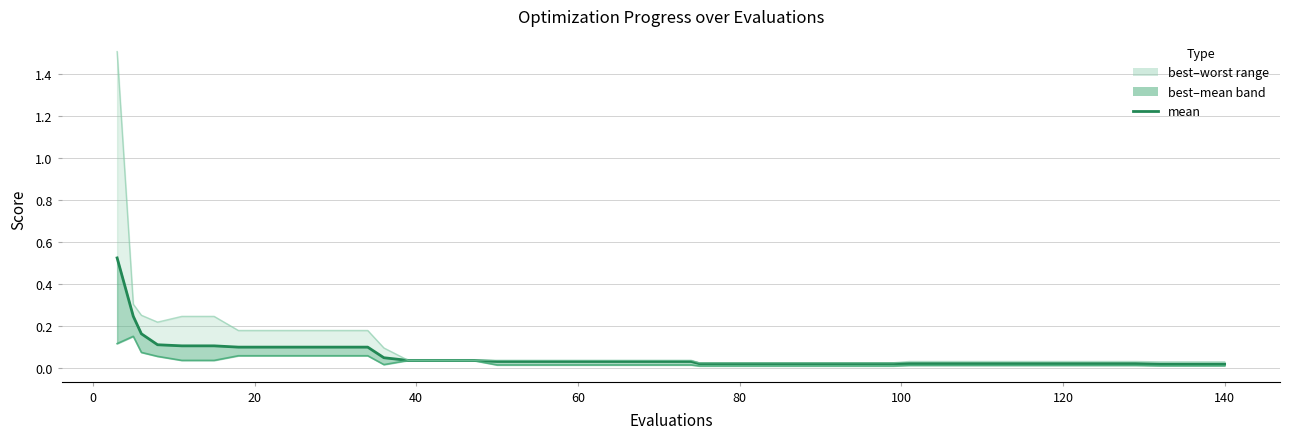

True or false: mean and worst intersect in this chart.

False